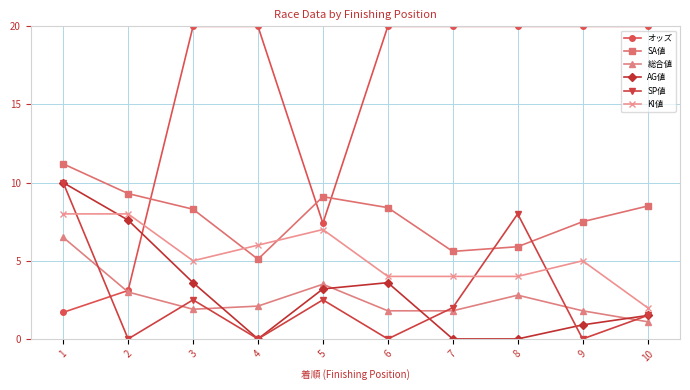

What is the difference between the second highest and second lowest values in the KI値 series?

4.0